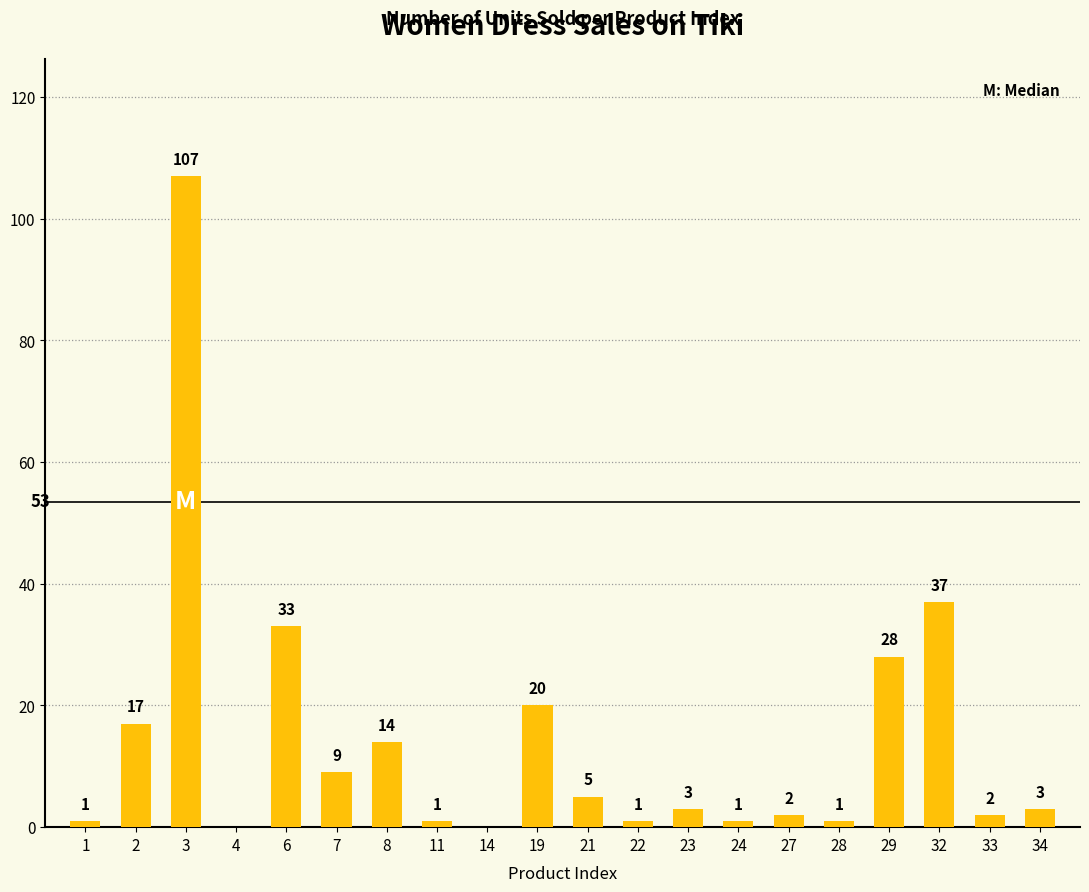

Are the bars horizontal?

No